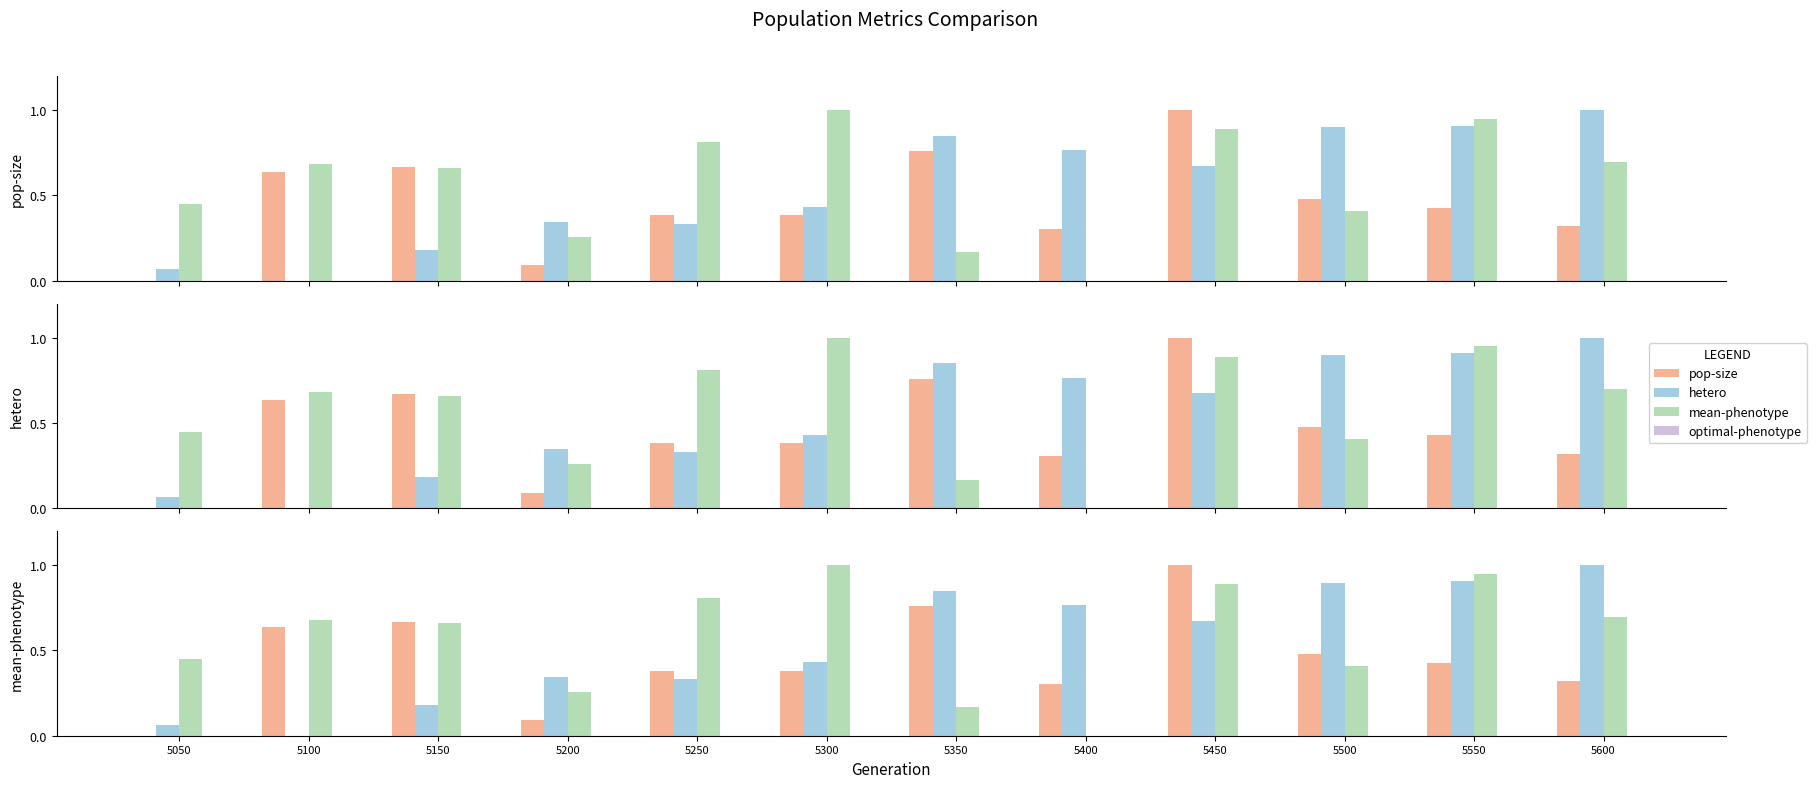

How many values in pop-size are above zero?

11